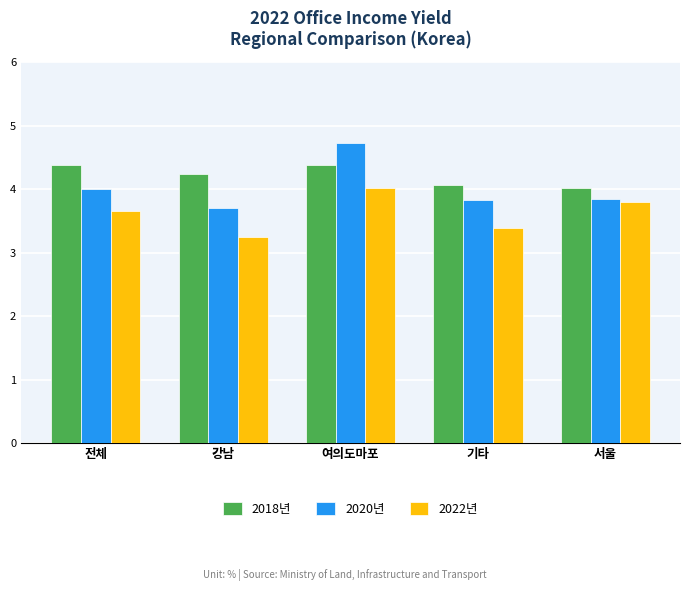

List the series in order of their peak value, lowest first.

2022년, 2018년, 2020년